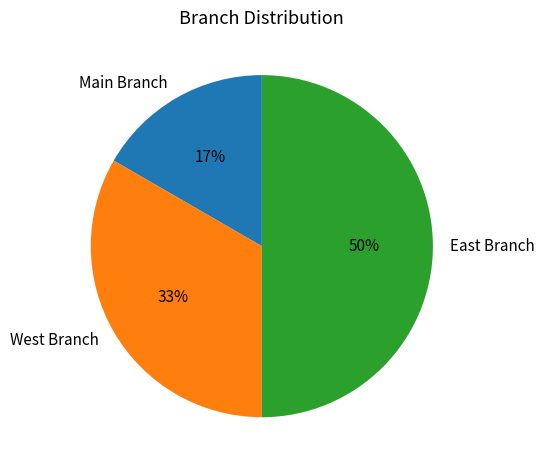

Is it true that East Branch is 56% of the pie?

False